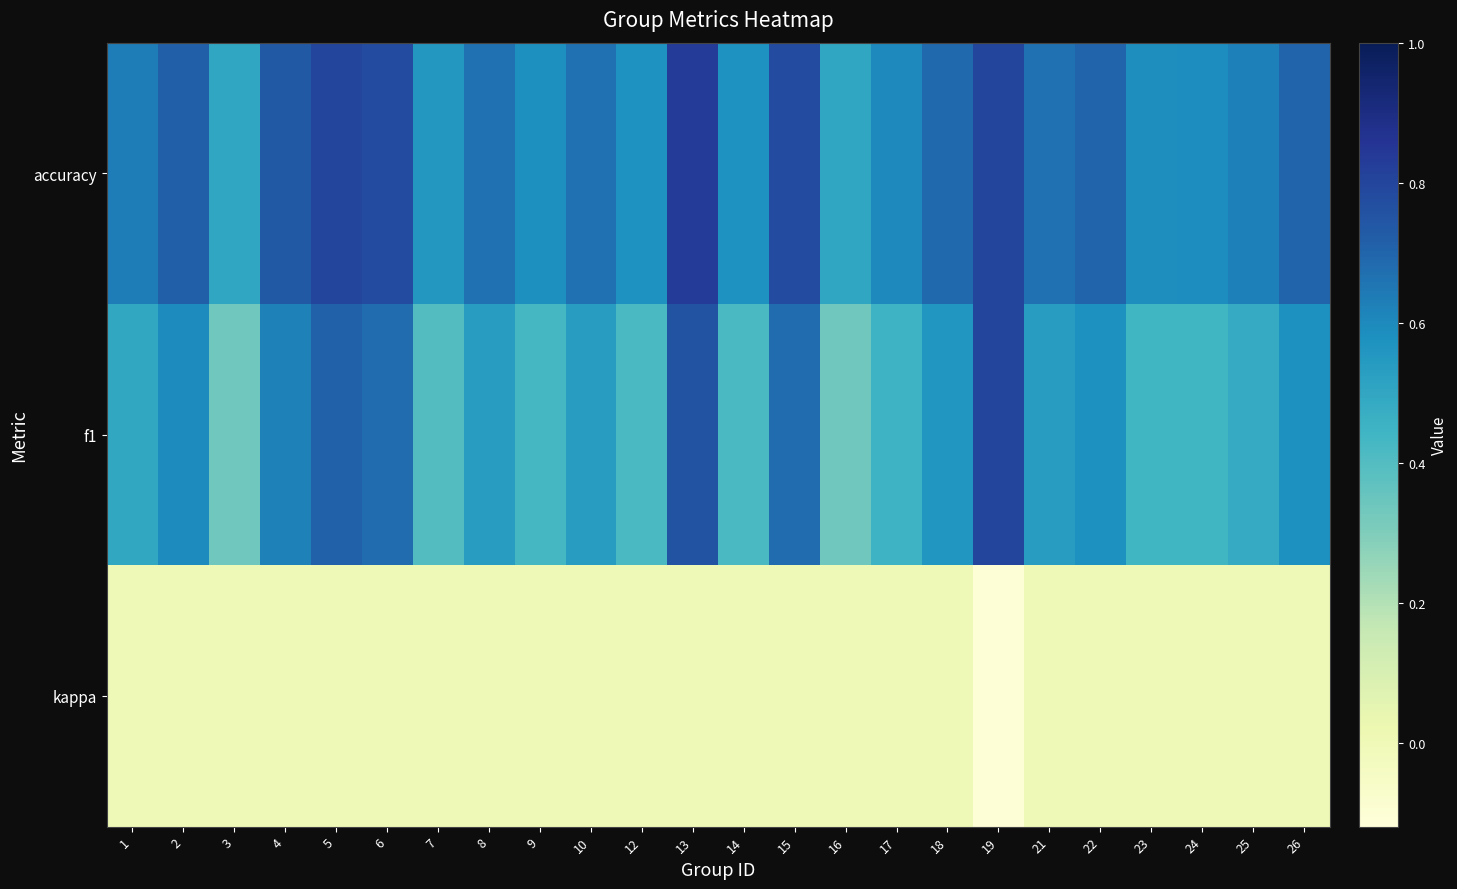

List the series in order of their overall mean, highest first.

accuracy, f1, kappa